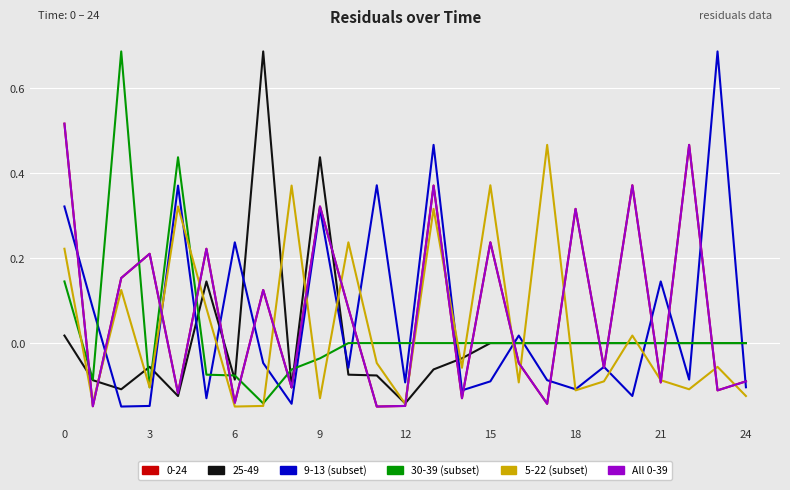

How many interior local valleys does the 9-13 (subset) series have?

9